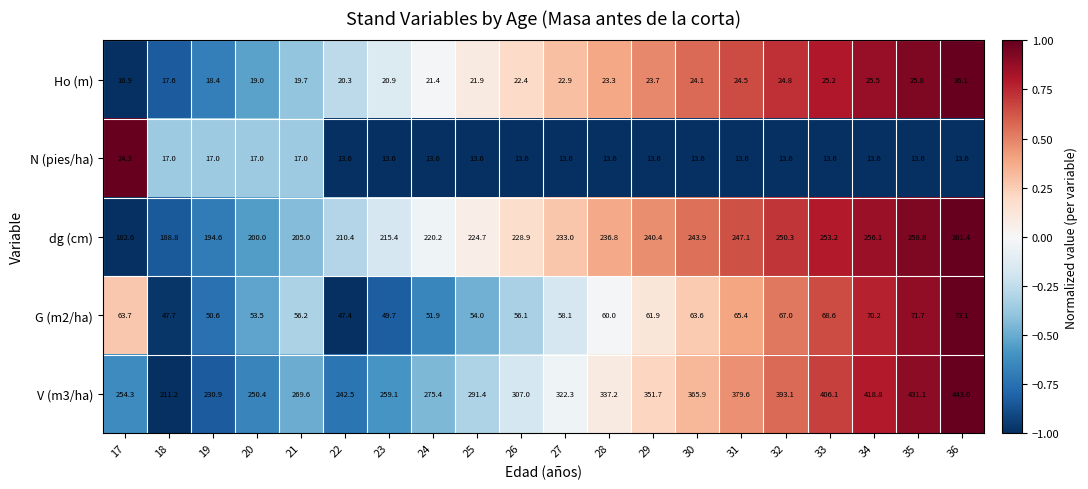

What is the difference between the second highest and second lowest values in the Ho (m) series?

8.2